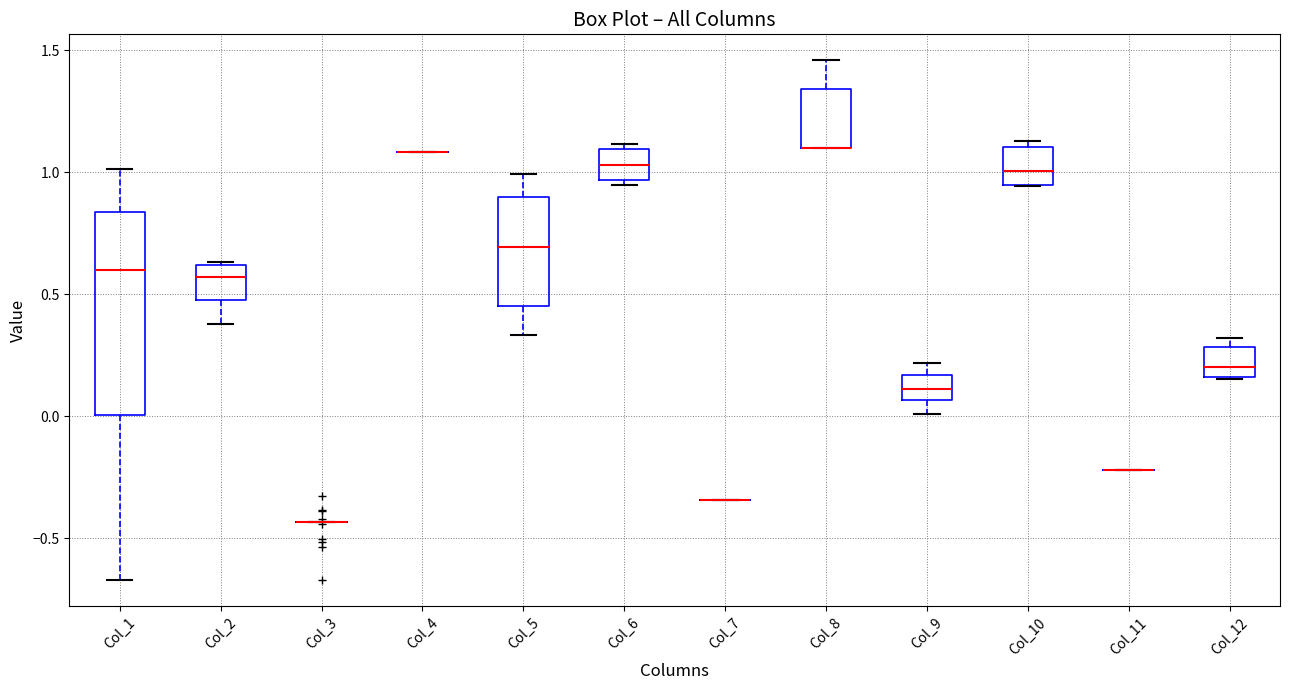

Reading left to right, read every box against the y-axis: the position of its median line, the range the box covers, and the ends of its whiskers. The values are not printed on the chart, so give them approximately, as read against the axis.

Col_1: median 0.60, box 0.00 to 0.85, whiskers -0.65 to 1.00
Col_2: median 0.55, box 0.50 to 0.60, whiskers 0.40 to 0.65
Col_3: box collapsed to a line at -0.45, whiskers -0.45 to -0.45
Col_4: box collapsed to a line at 1.10, whiskers 1.10 to 1.10
Col_5: median 0.70, box 0.45 to 0.90, whiskers 0.35 to 1.00
Col_6: median 1.05, box 0.95 to 1.10, whiskers 0.95 (just below the box's lower edge) to 1.10 (just above the box's upper edge)
Col_7: box collapsed to a line at -0.35, whiskers -0.35 to -0.35
Col_8: median 1.10 (drawn on the box's lower edge), box 1.10 to 1.35, whiskers 1.10 to 1.45
Col_9: median 0.10, box 0.05 to 0.15, whiskers 0.00 to 0.20
Col_10: median 1.00, box 0.95 to 1.10, whiskers 0.95 to 1.15
Col_11: box collapsed to a line at -0.20, whiskers -0.20 to -0.20
Col_12: median 0.20, box 0.15 to 0.30, whiskers 0.15 to 0.30 (just above the box's upper edge)